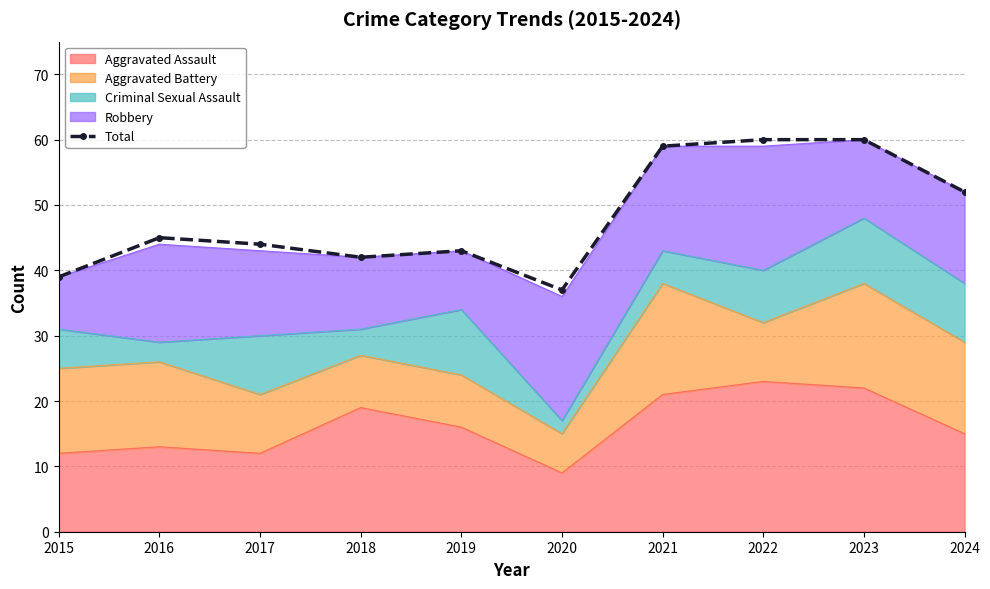

The value at 2020 is 37. True or false?

True